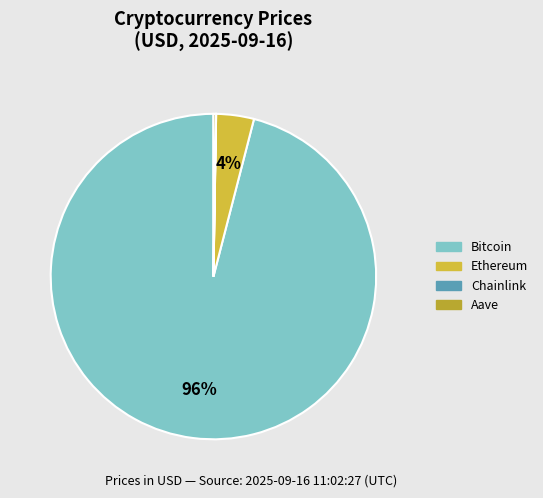

To the nearest percent, what is the difference between the largest and smallest slice percentages?

96%